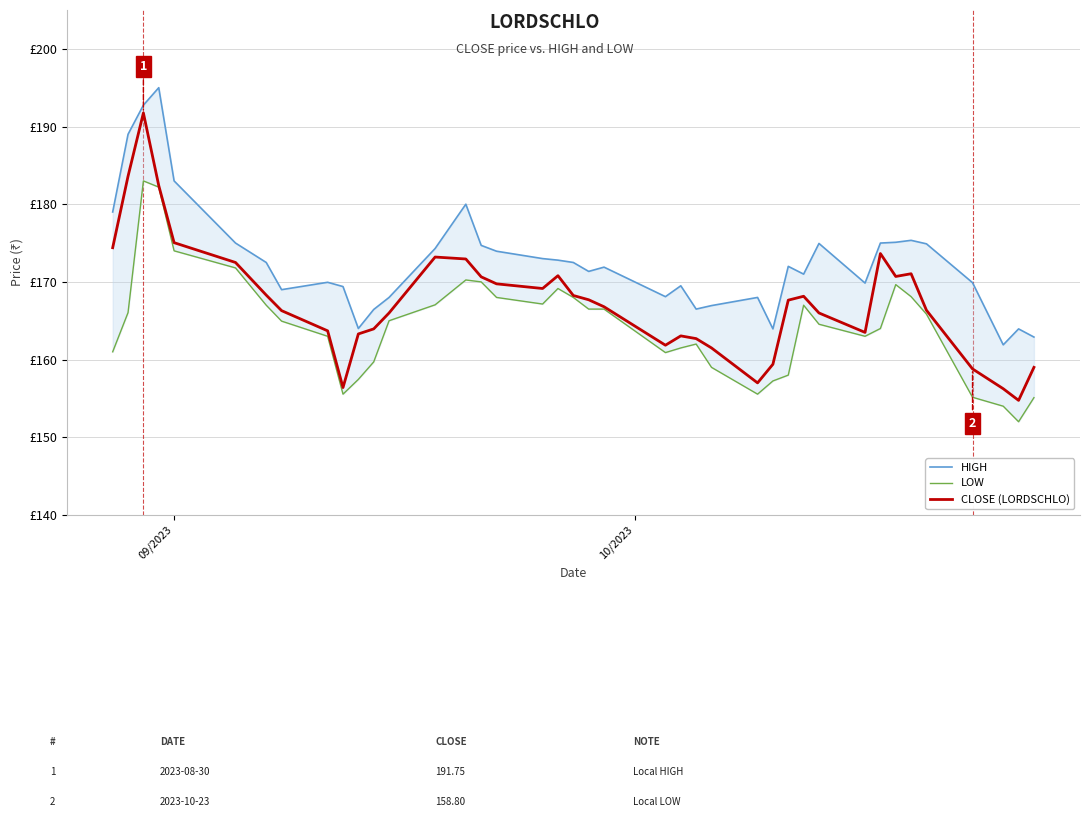

How many lines are shown in the chart?

3